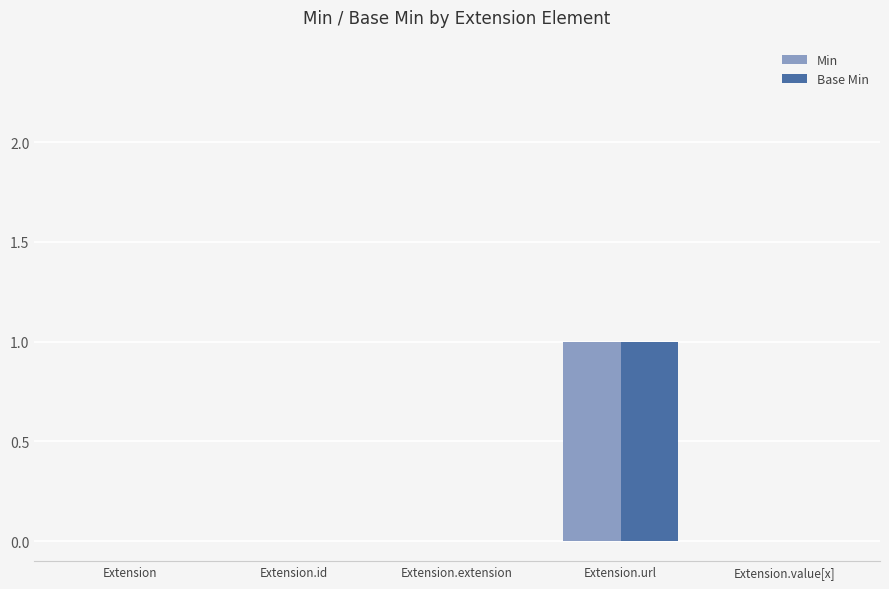

Count the number of categories in the chart.

5